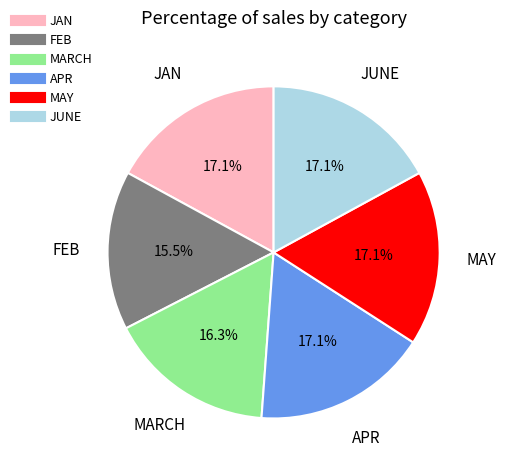

How many slices are in this pie chart?

6